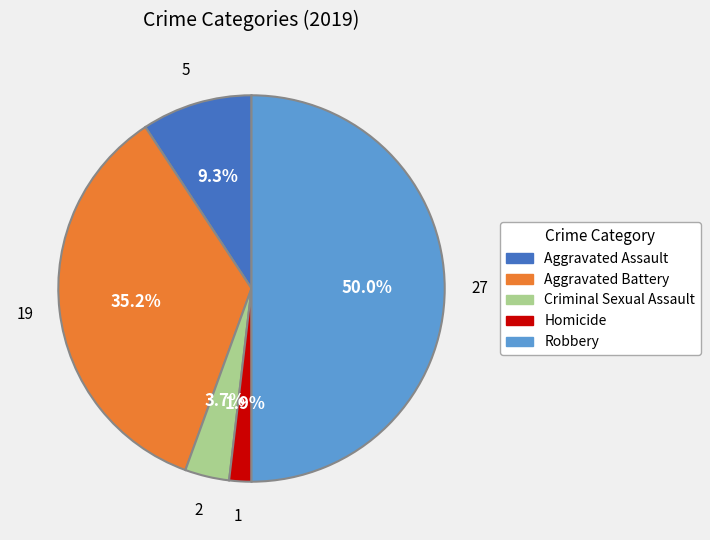

Approximately how many times larger is the value at Aggravated Assault compared to Robbery?

0.2